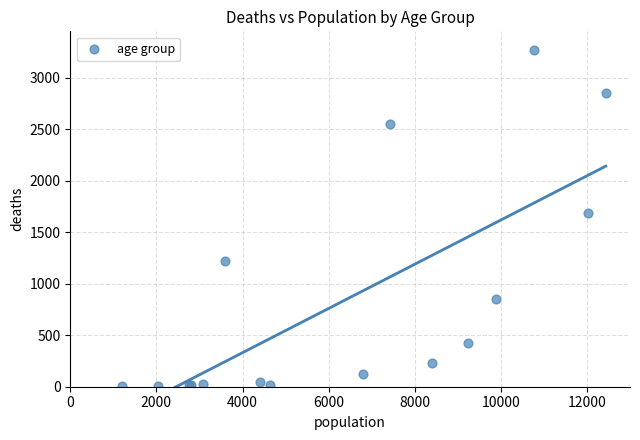

What Y value in the scatter plot is closest to 1638?

1690